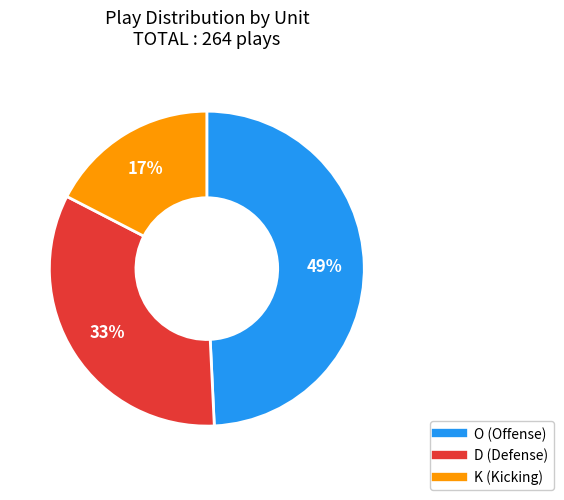

Do O and D together represent more than half of the pie?

Yes